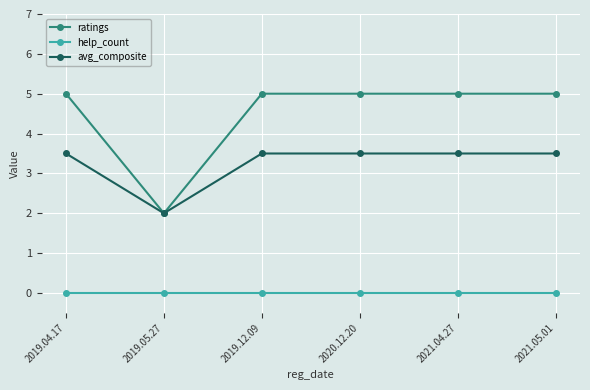

True or false: ratings has more than 2 points higher than both neighbors.

False